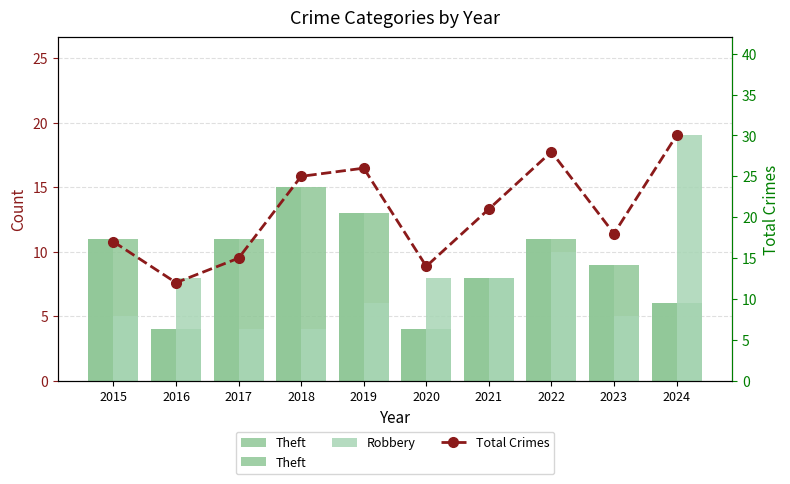

Reading right to left, transcribe all the data shown in this chart.

Theft: 6	9	11	8	4	13	15	11	4	11
Robbery: 19	5	10	8	8	6	4	4	8	5
Total Crimes: 30	18	28	21	14	26	25	15	12	17